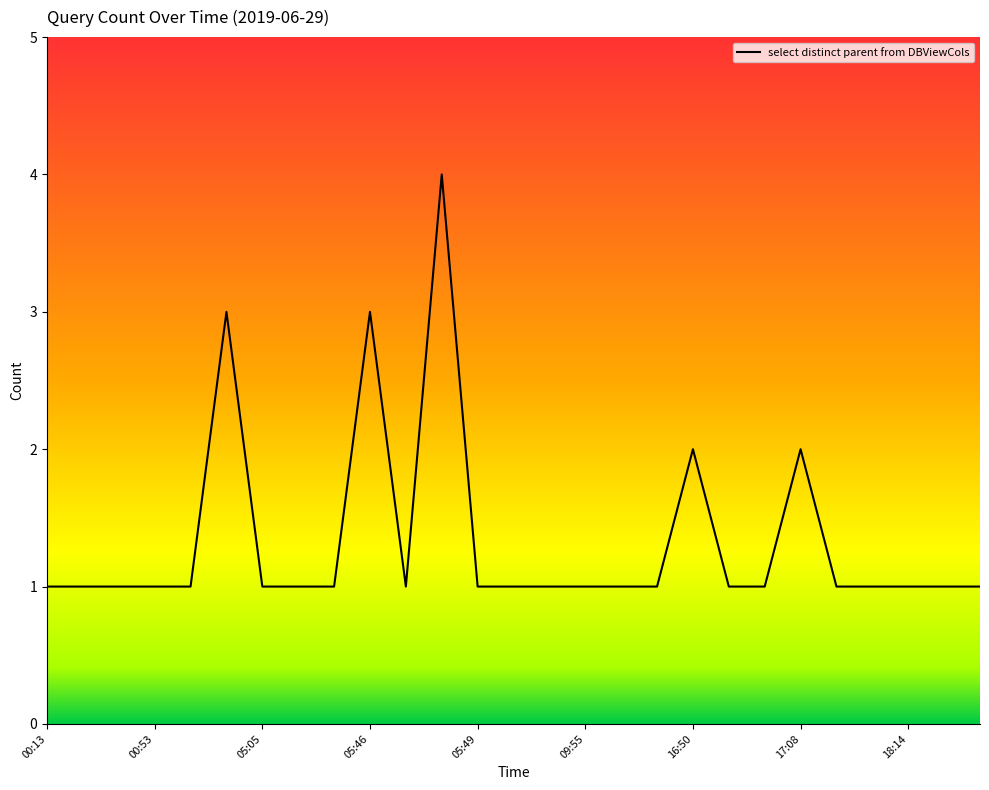

What is the greatest value displayed?

4